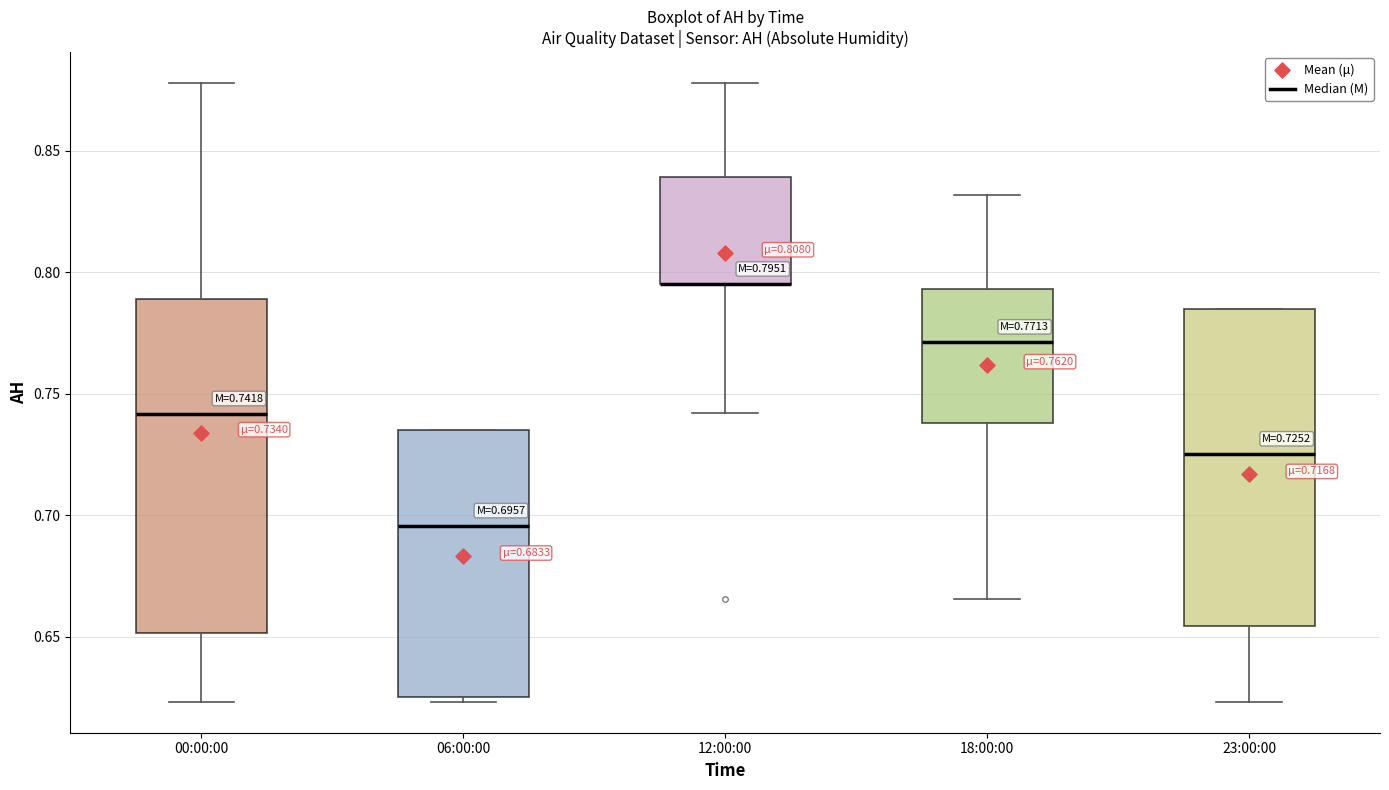

Comparing the boxes themselves (not the whiskers), which one is the tallest?

00:00:00